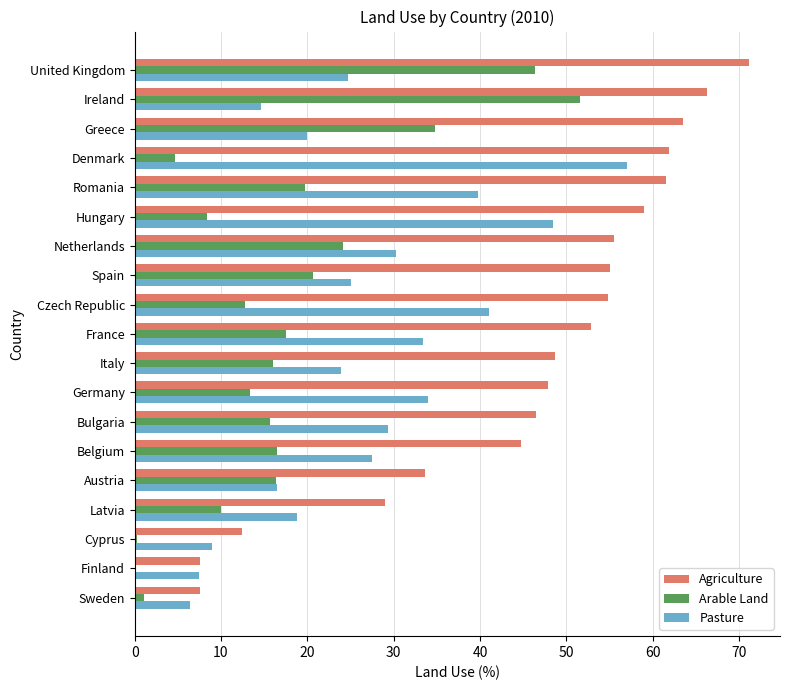

What is the total value across all series at Latvia?

57.9